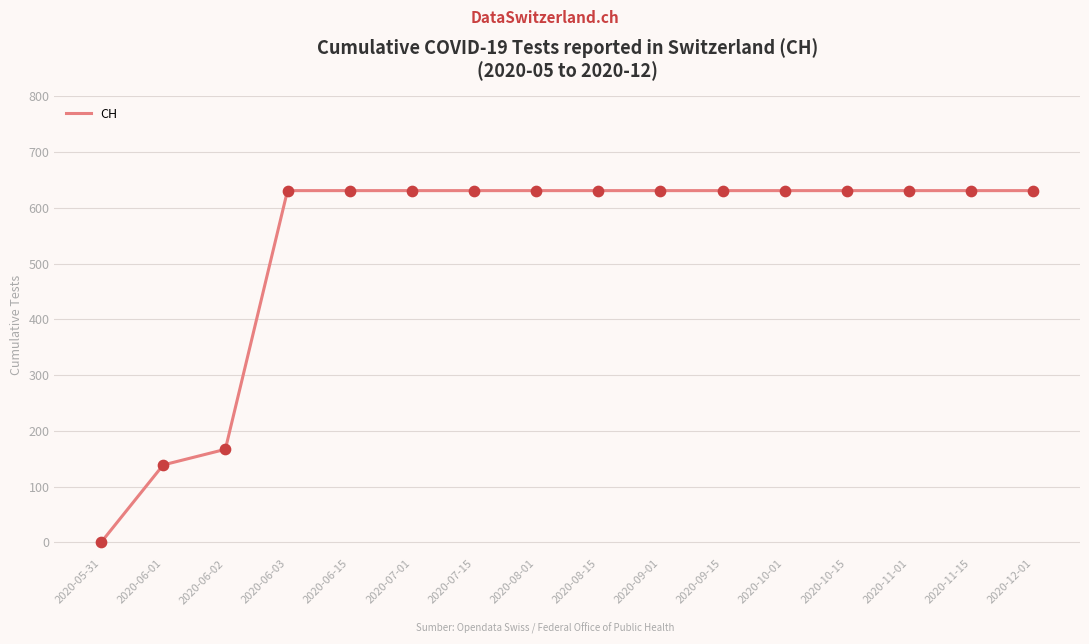

Between 2020-06-02 and 2020-10-15, which is larger?

2020-10-15